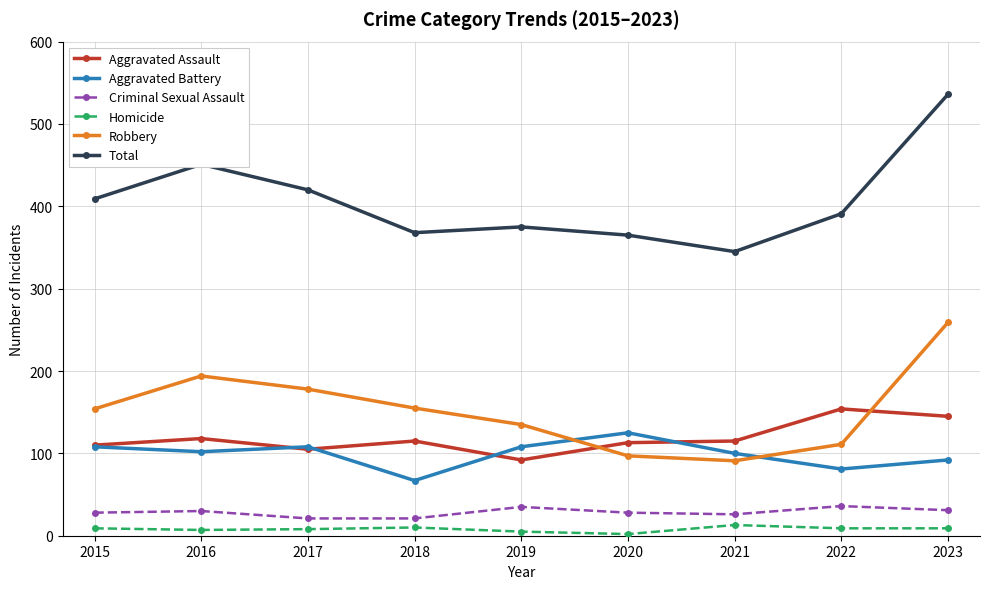

Between 2019 and 2021, which series saw the biggest shift?

Robbery